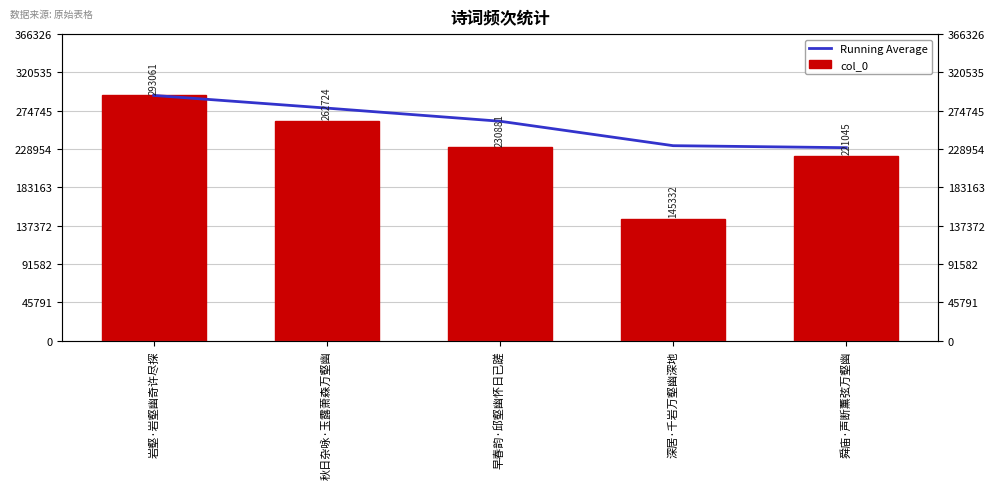

List the series in order of their overall mean, lowest first.

col_0, Running Average